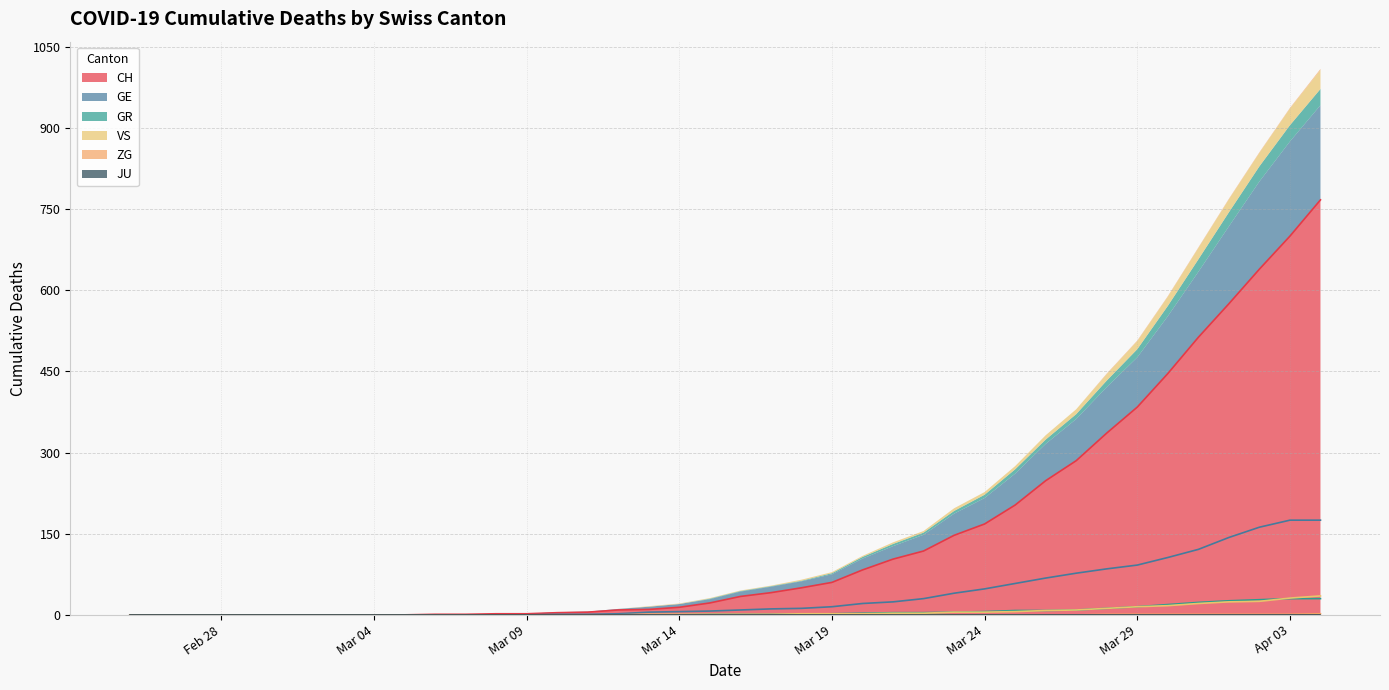

What is the difference between the highest and lowest values at 2020-03-10?

4